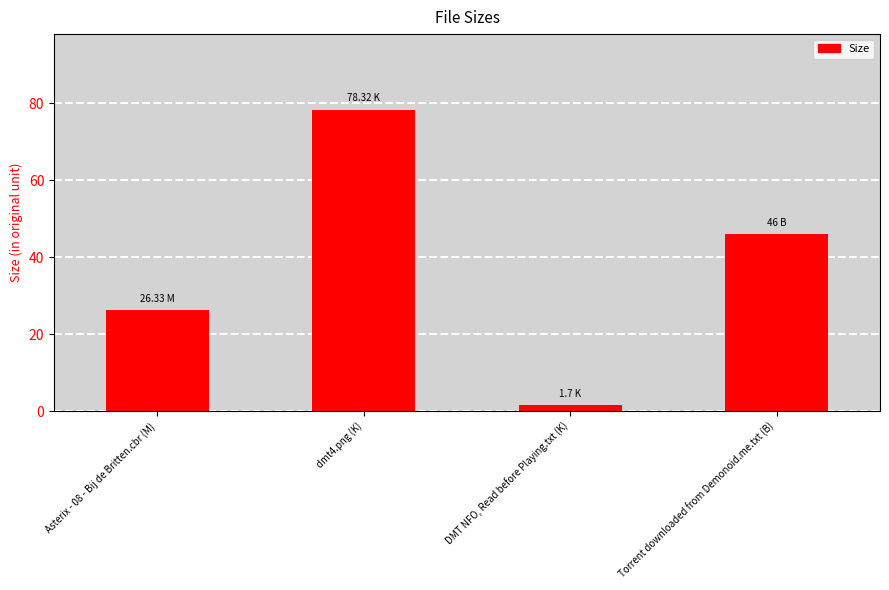

Approximately how many times larger is the value at dmt4.png (K) compared to Torrent downloaded from Demonoid.me.txt (B)?

1.7